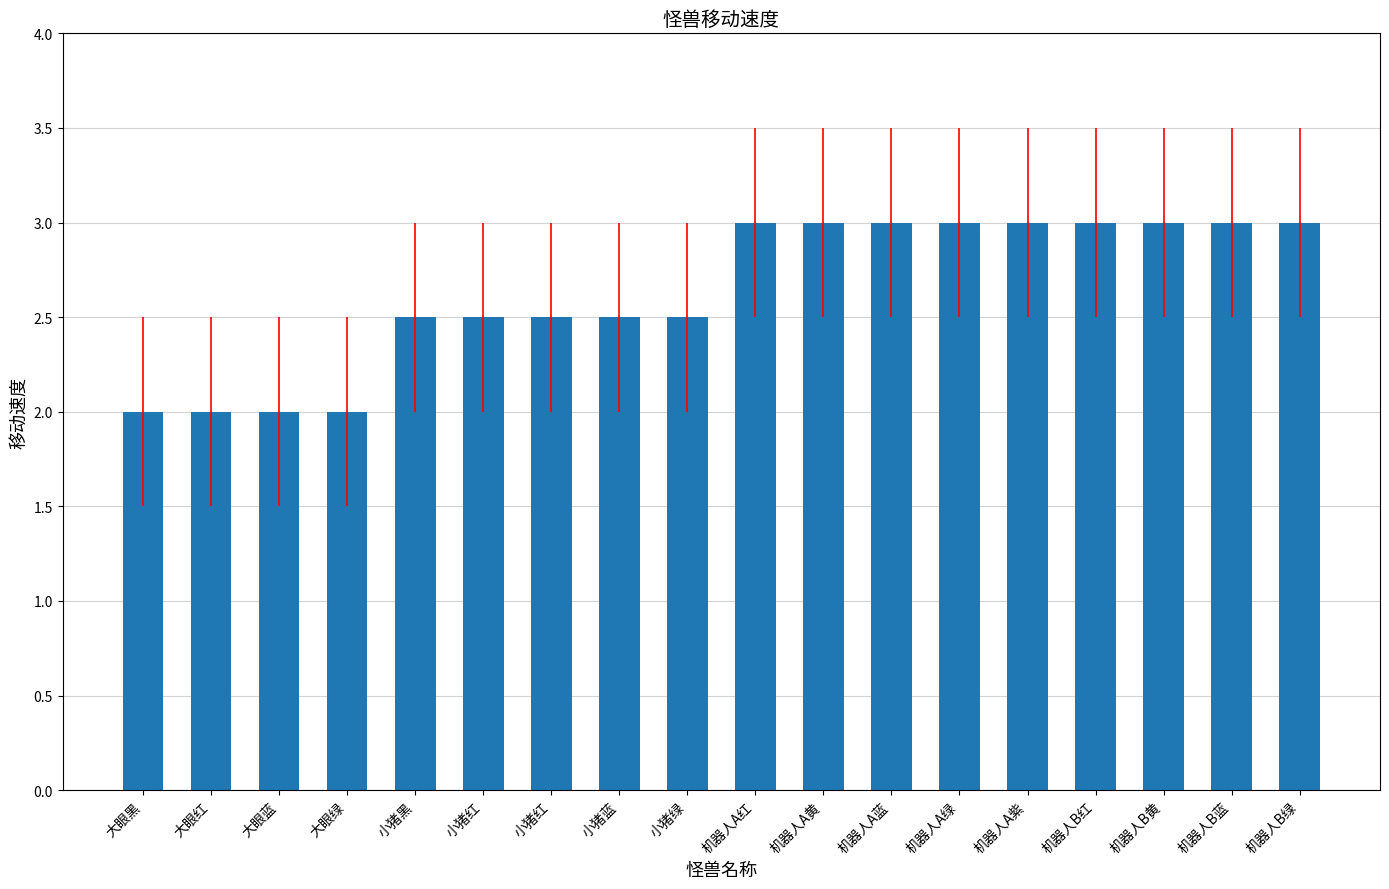

The value at 小猪蓝 is 4.0. True or false?

False